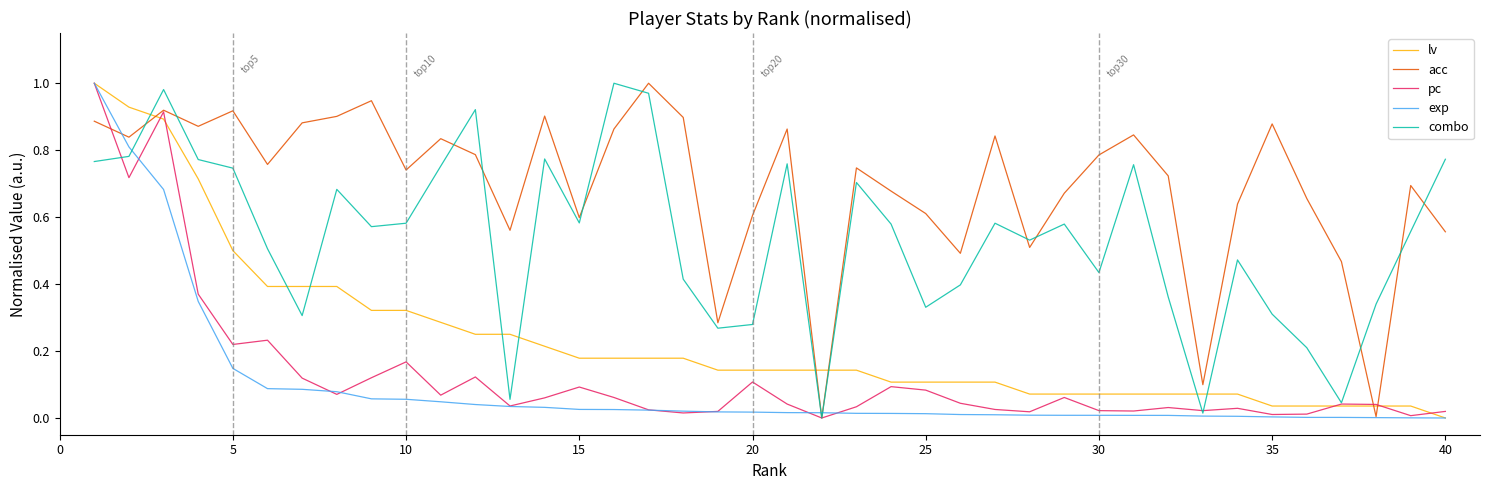

True or false: lv and acc cross at least once.

True